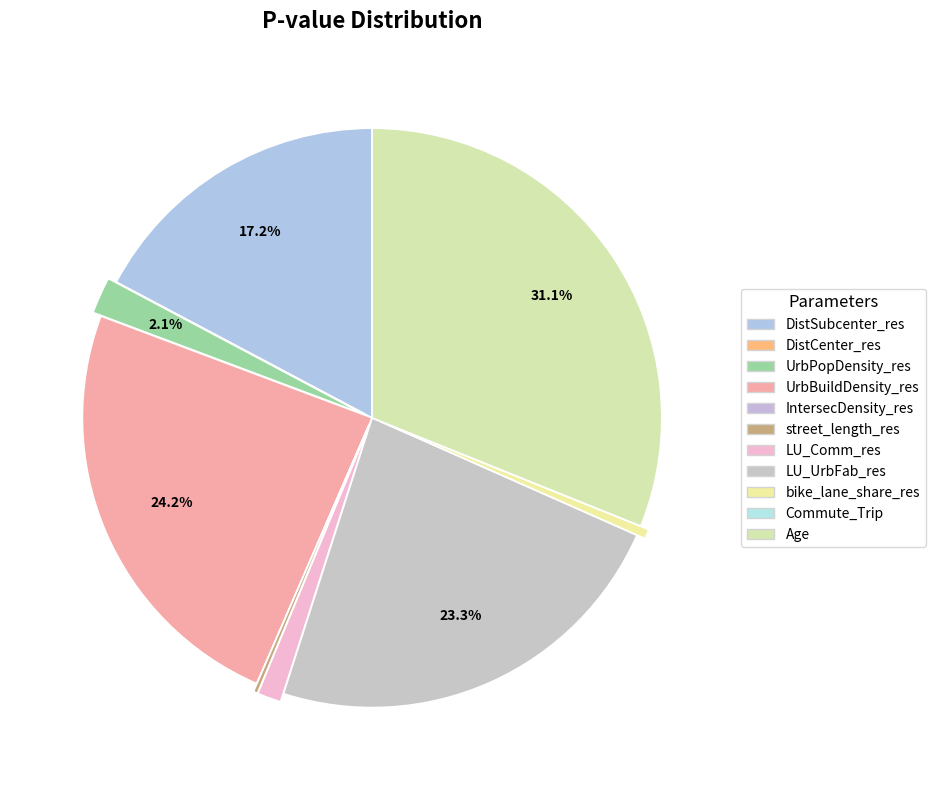

What percentage is NOT represented by DistCenter_res?

100.0%